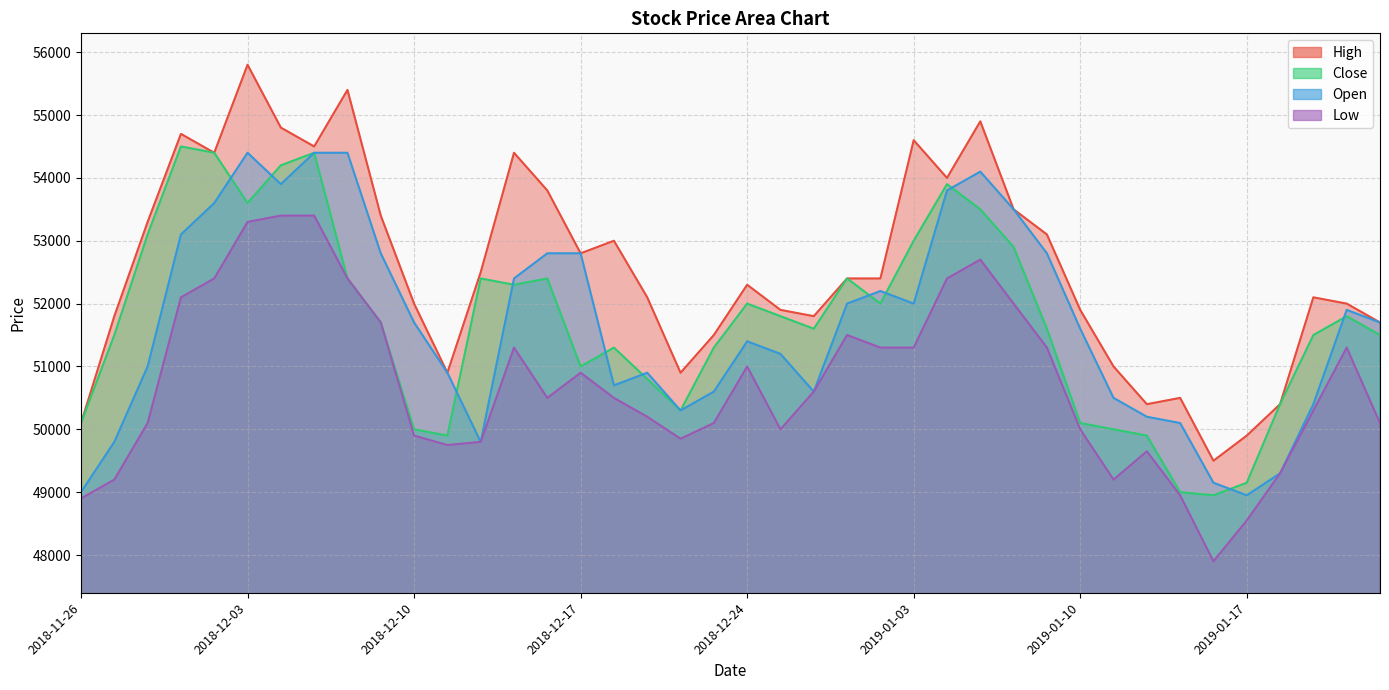

What is the label of the 18th point from the left?

2018-12-19